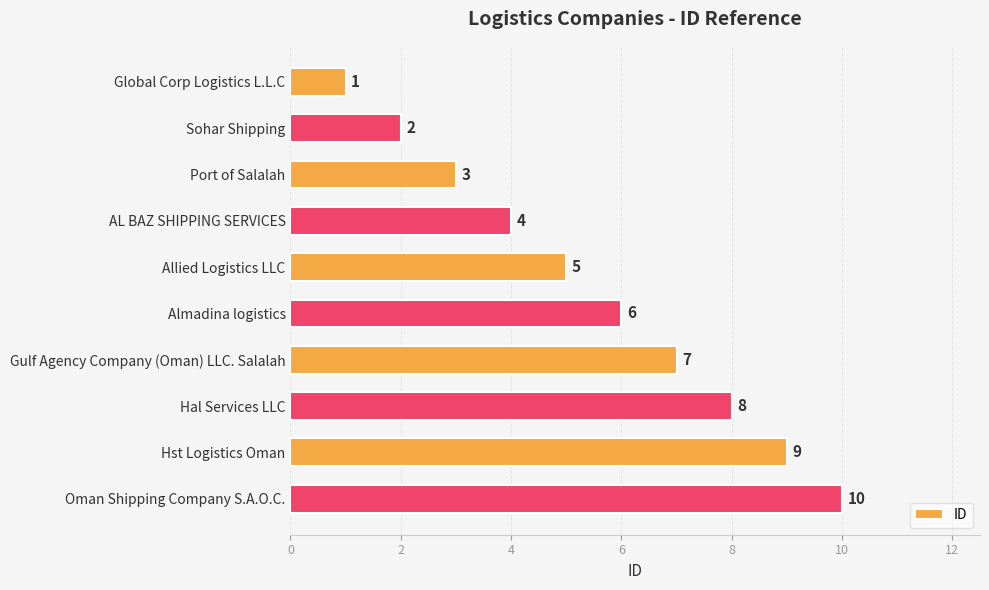

What is the average value?

6